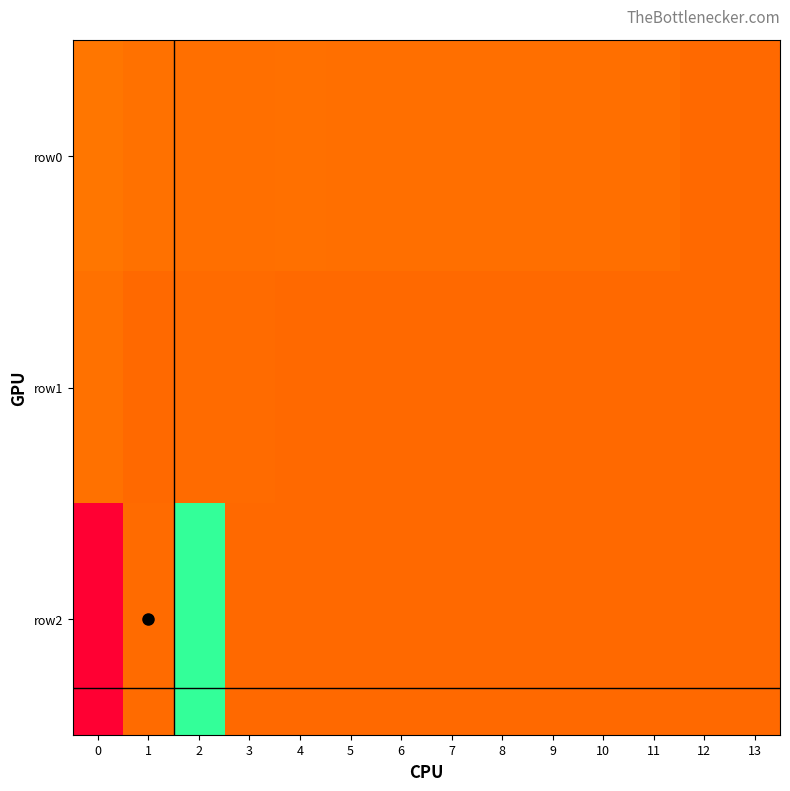

What is the total value across all series at 2?

376